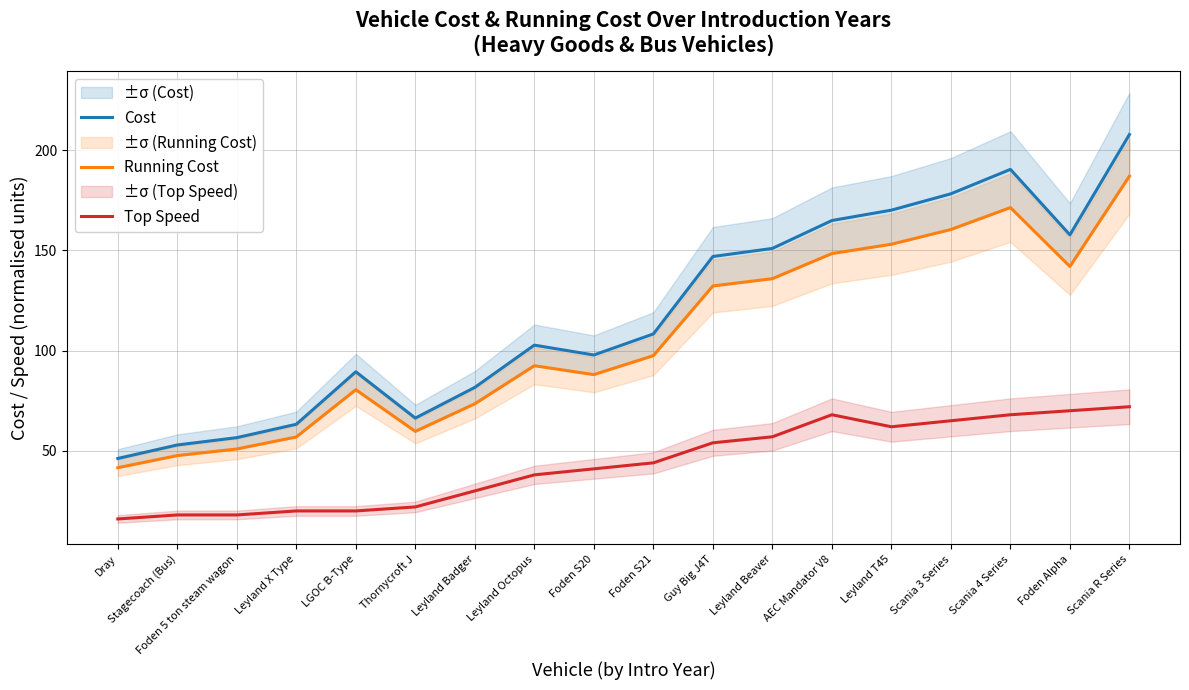

What position from the left is Scania 4 Series?

16